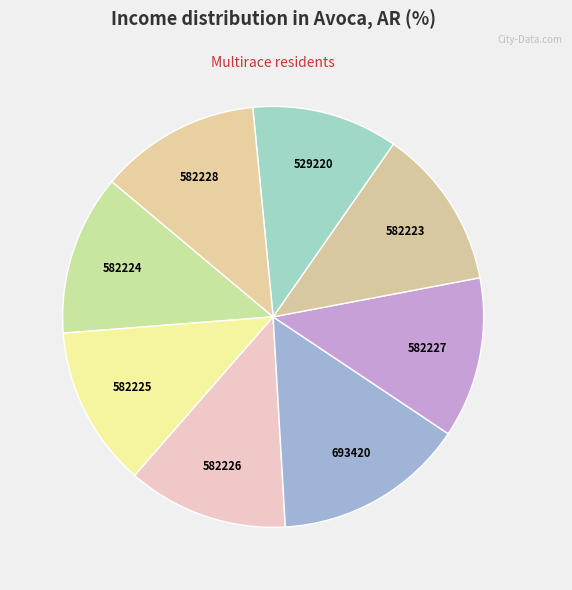

True or false: 693420 accounts for 24% of the total.

False